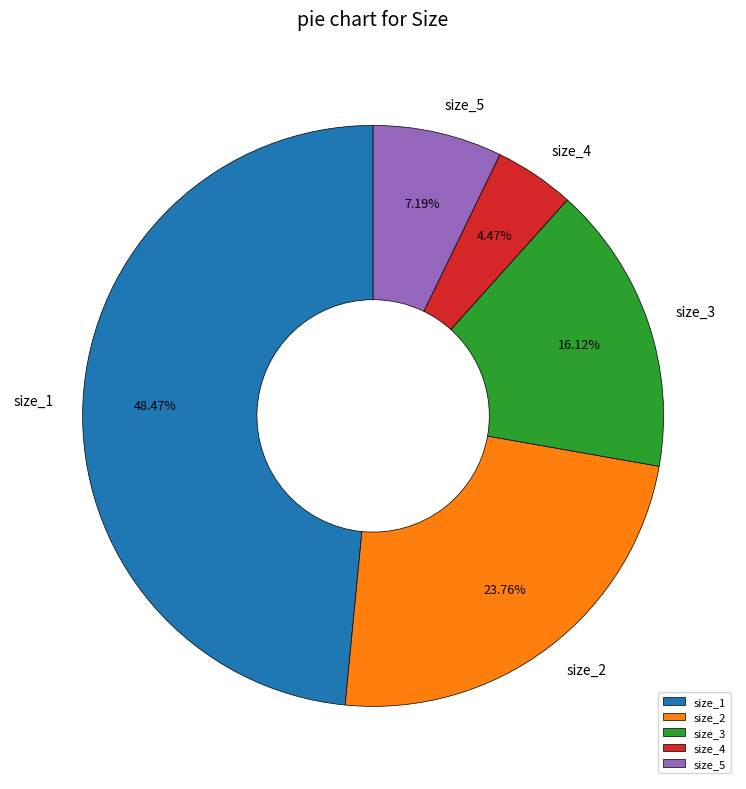

How much of the chart is everything except size_4?

95.5%